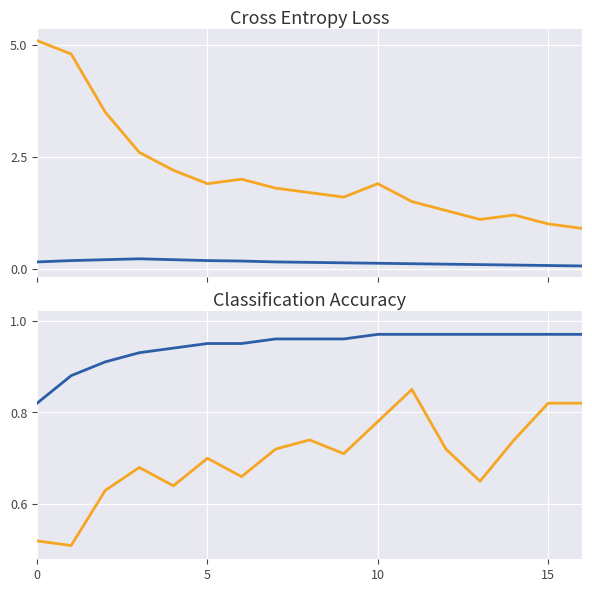

How many interior local valleys does the XGBoost Prediction series have?

5